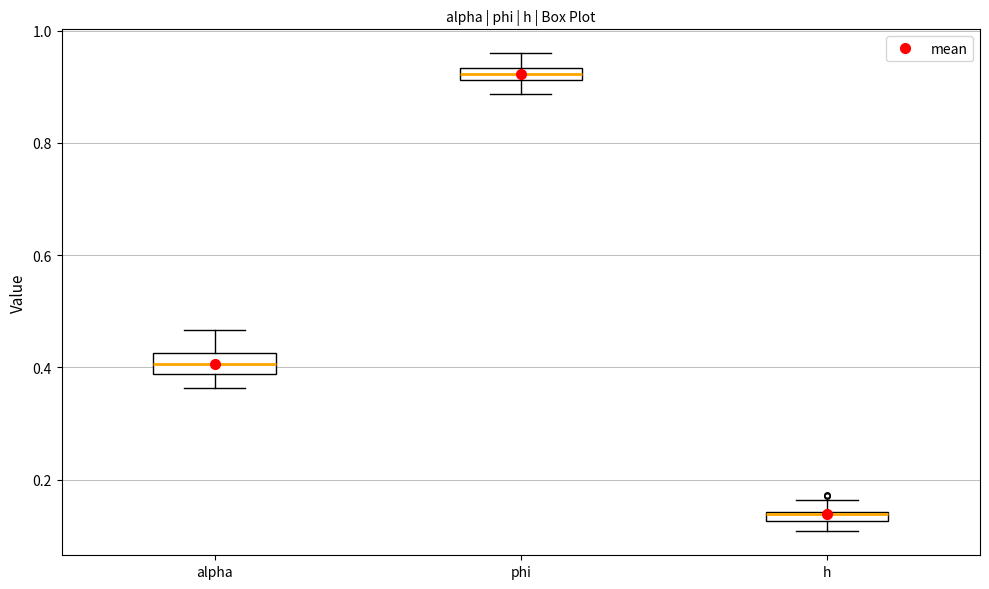

Which box's median line is the lowest?

h